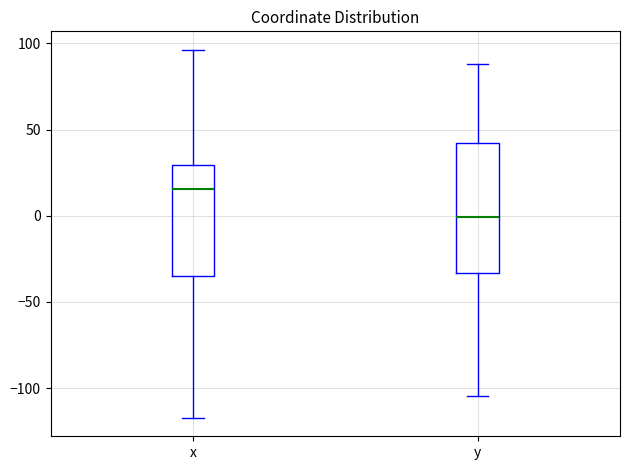

Where does the upper whisker of the box for x end on the y-axis? The values are not printed on the chart, so give them approximately, as read against the axis.

95